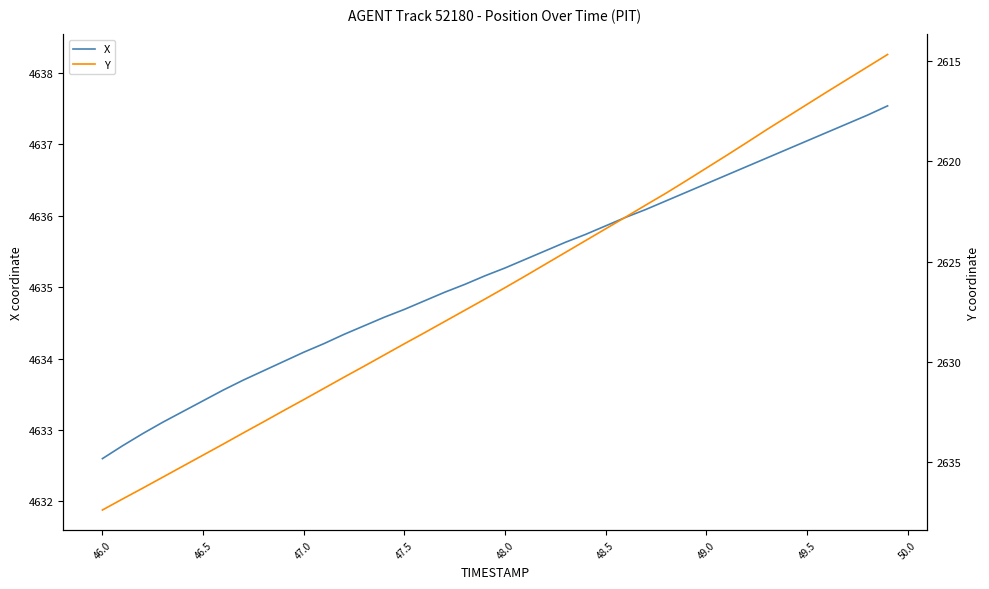

The X series shows 6053.4 at 47.0. True or false?

False